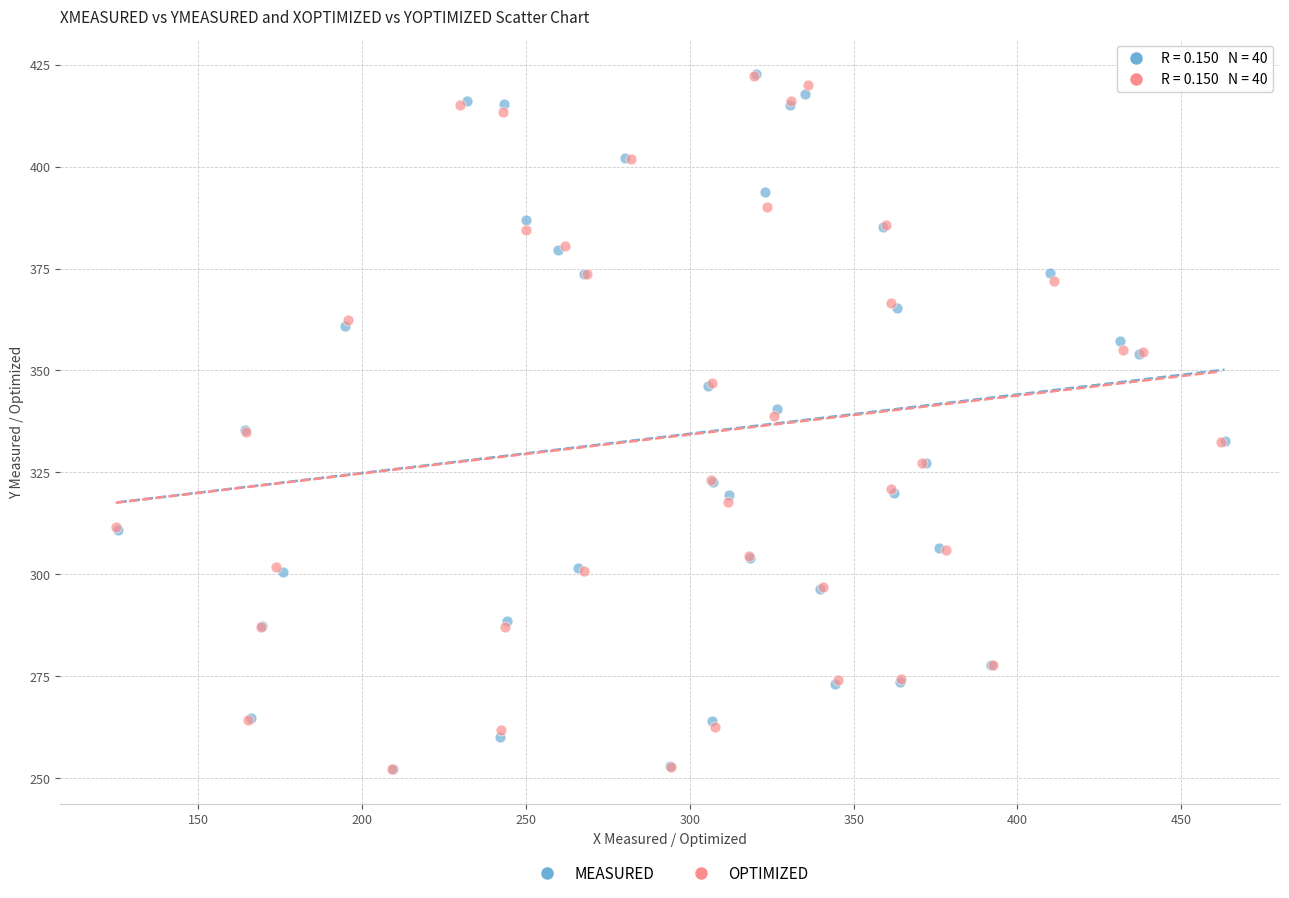

What are all the series names shown in the legend?

MEASURED, OPTIMIZED